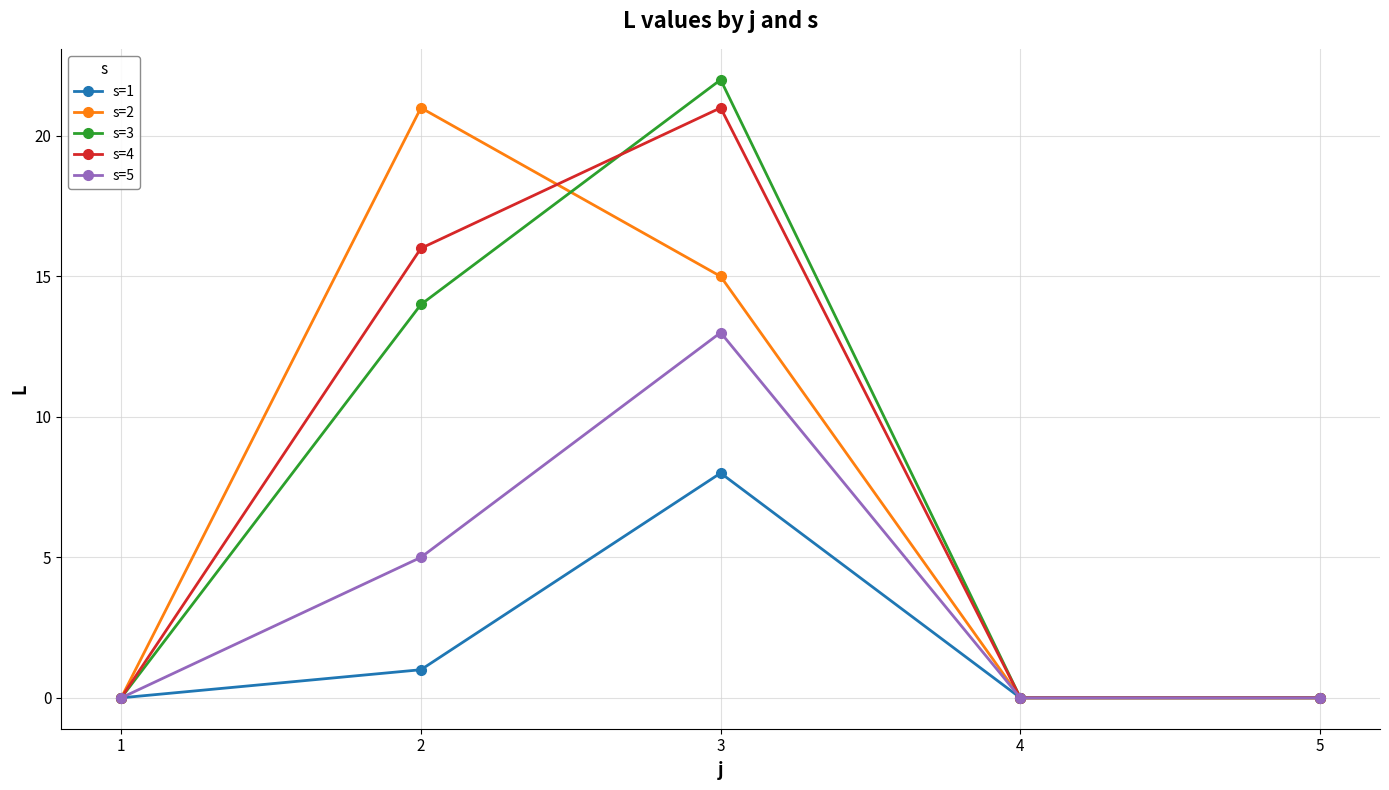

The s=2 series shows 10 at 4. True or false?

False